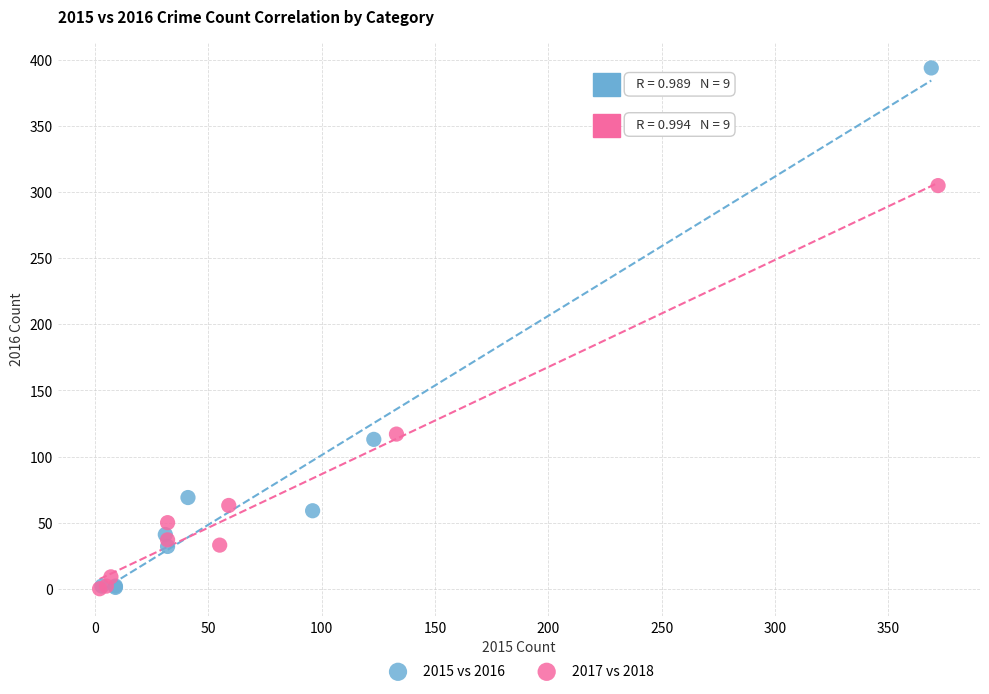

Which series has the largest Y range (max minus min)?

2015 vs 2016